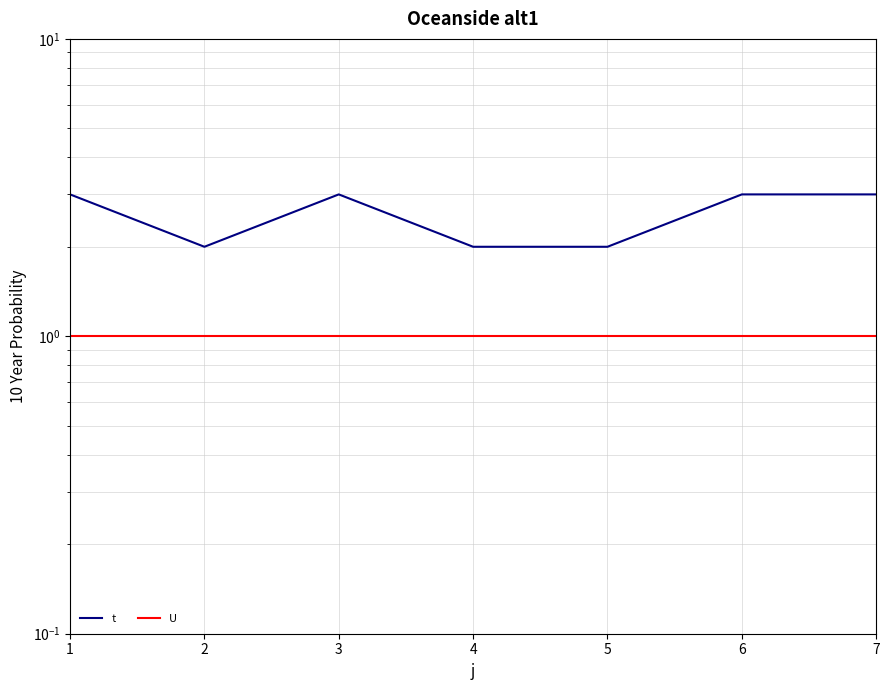

What is the value of the U point at the 6th from the left?

1